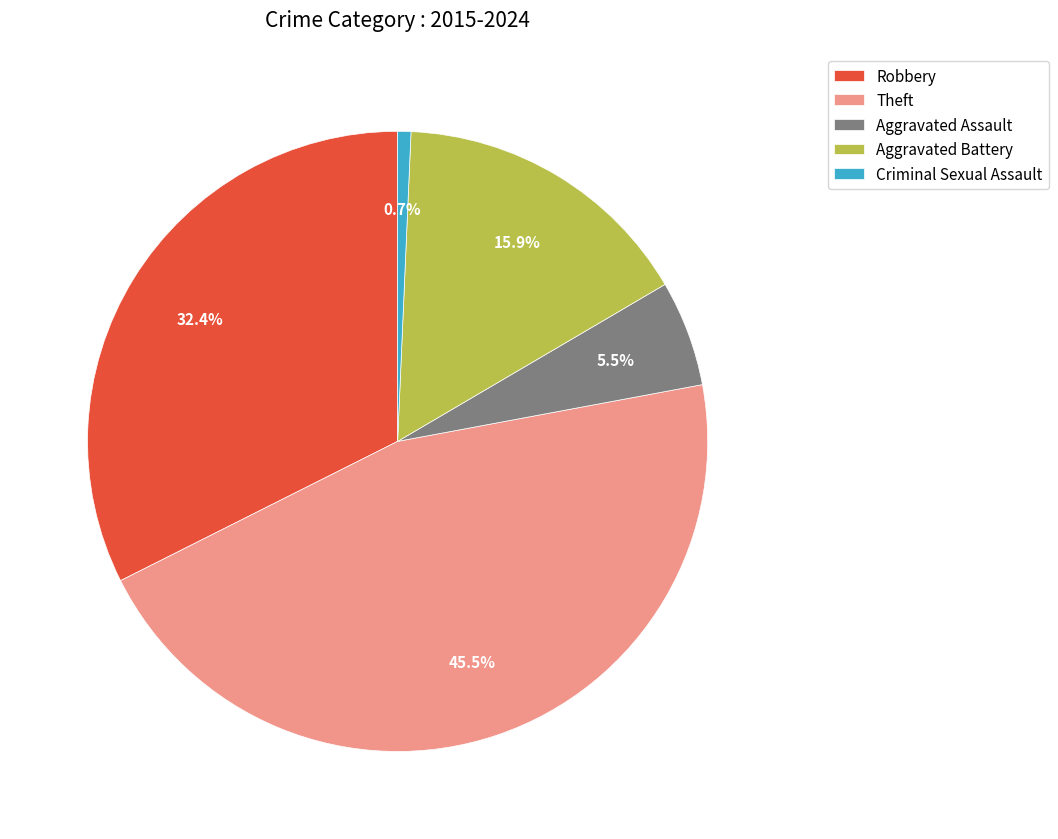

How much of the chart is everything except Robbery?

67.6%